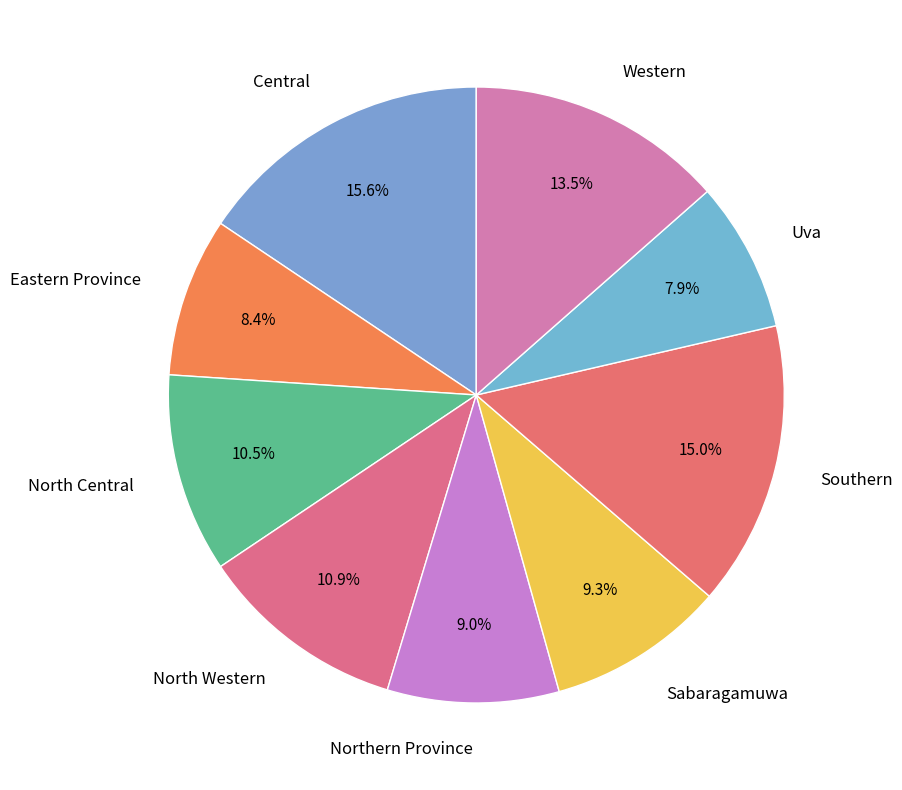

Is Eastern Province the majority of the pie?

No